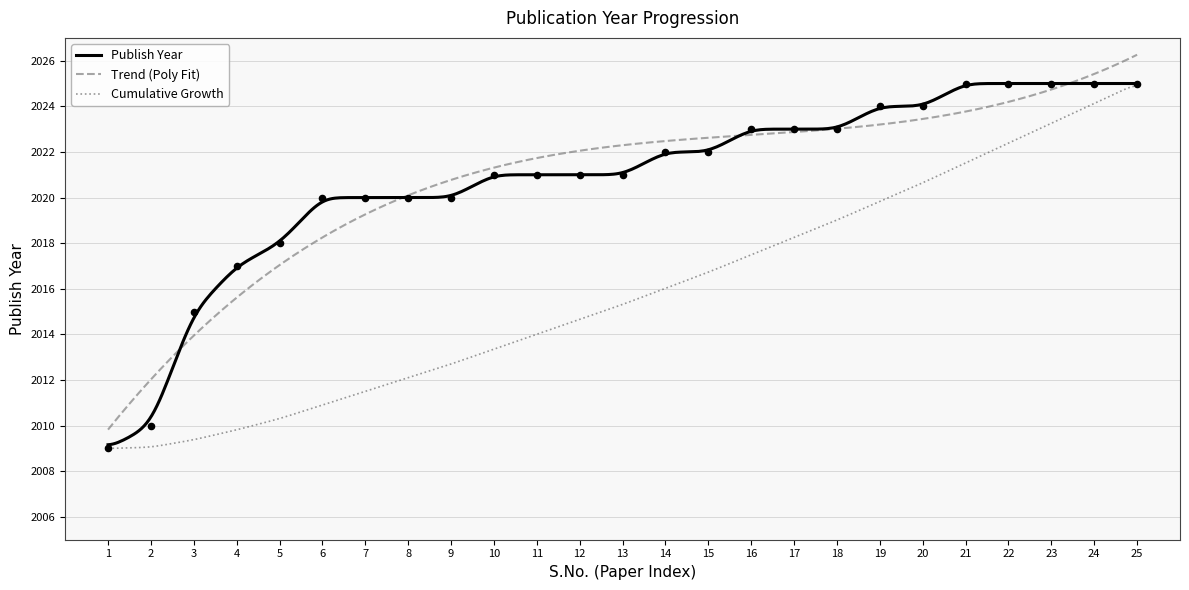

Approximately how many times larger is the value at 12 compared to 17?

1.0